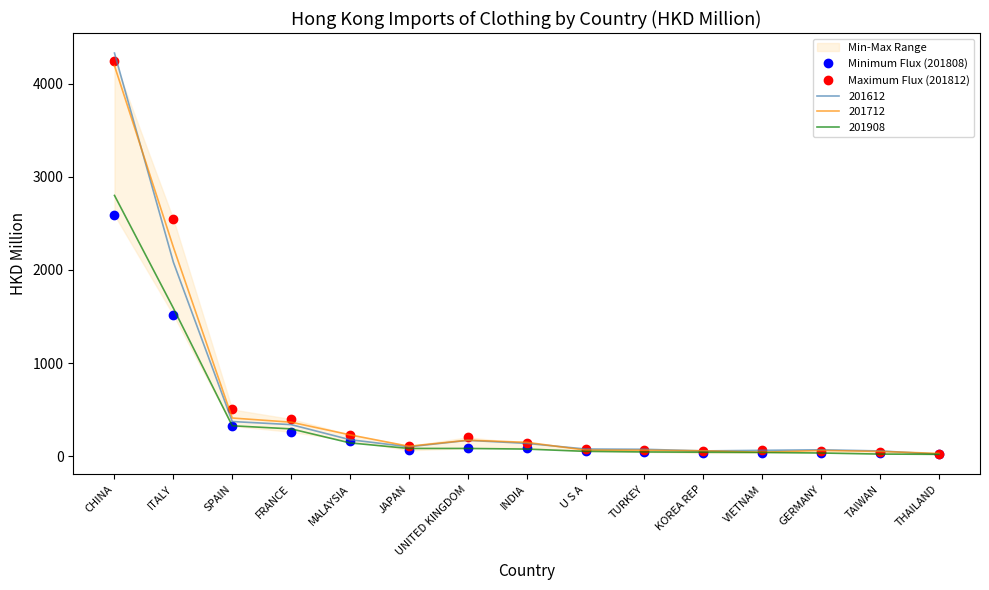

Is the value of Minimum Flux (201808) at TURKEY greater than the value of Maximum Flux (201812) at ITALY?

No